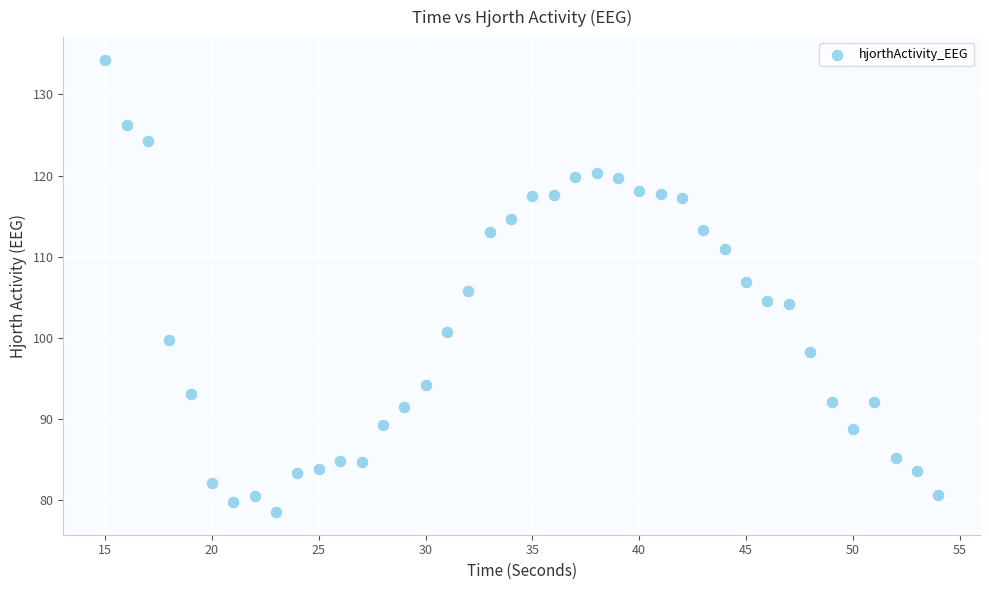

What is the range of Y values (max minus min)?

55.8